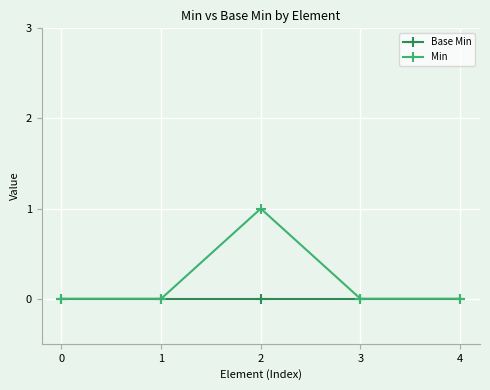

Reading left to right, transcribe all the data shown in this chart.

Base Min: 0	0	0	0	0
Min: 0	0	1	0	0